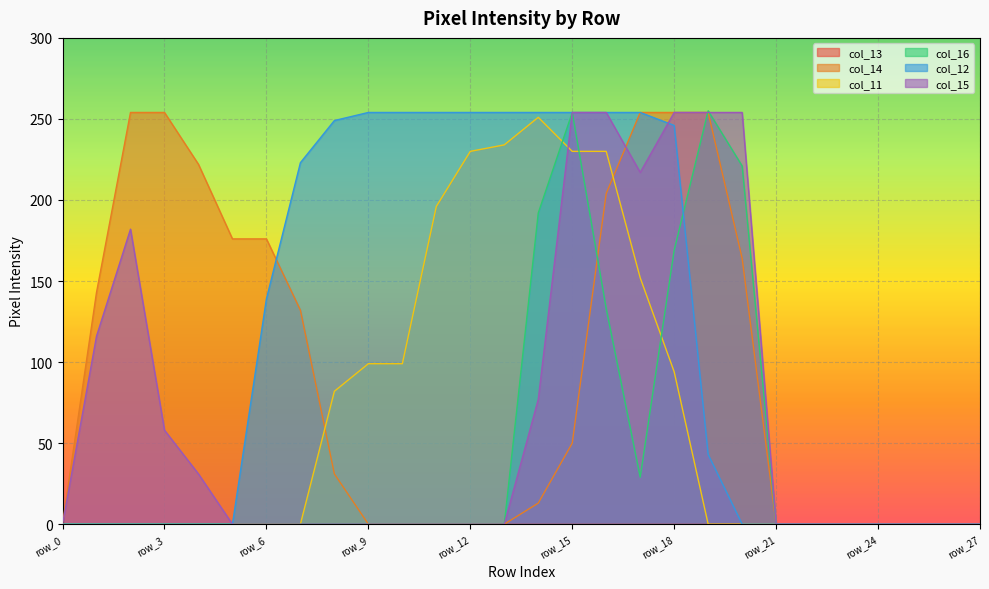

Is it true that col_14 equals 0 at row_27?

True